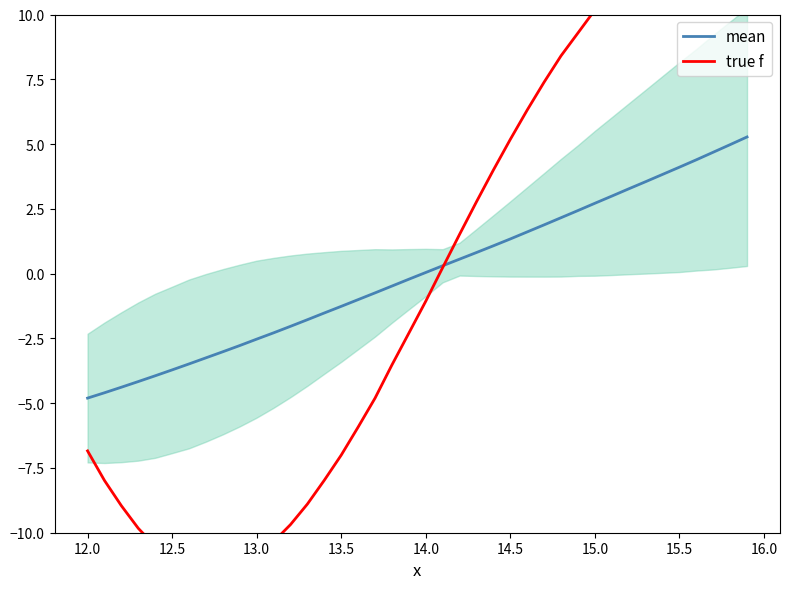

Reading right to left, extract all data points from this chart.

mean: 5.3	5.0	4.7	4.4	4.1	3.8	3.5	3.3	3.0	2.7	2.4	2.2	1.9	1.6	1.3	1.1	0.8	0.6	0.3	0.0	-0.2	-0.5	-0.7	-1.0	-1.3	-1.5	-1.8	-2.0	-2.3	-2.5	-2.8	-3.0	-3.3	-3.5	-3.7	-3.9	-4.2	-4.4	-4.6	-4.8
true f: 14.6	14.4	14.1	13.6	13.3	12.8	12.2	11.6	10.9	10.2	9.3	8.4	7.4	6.3	5.2	4.0	2.8	1.5	0.2	-1.1	-2.3	-3.5	-4.8	-5.9	-7.0	-8.0	-8.9	-9.7	-10.3	-10.9	-11.2	-11.4	-11.4	-11.3	-10.9	-10.5	-9.8	-9.0	-8.0	-6.8